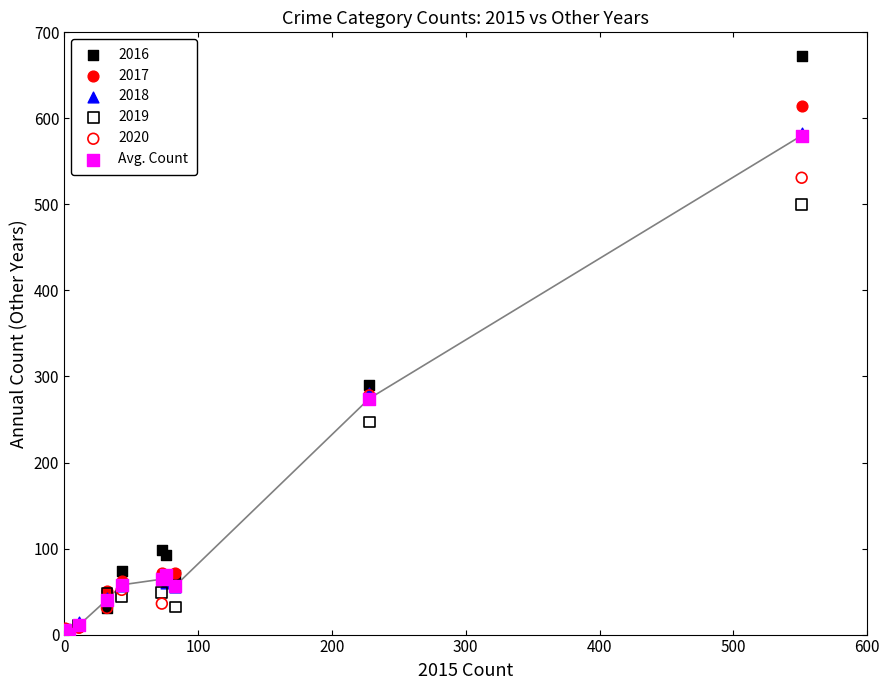

Which series reaches the maximum Y coordinate?

2016